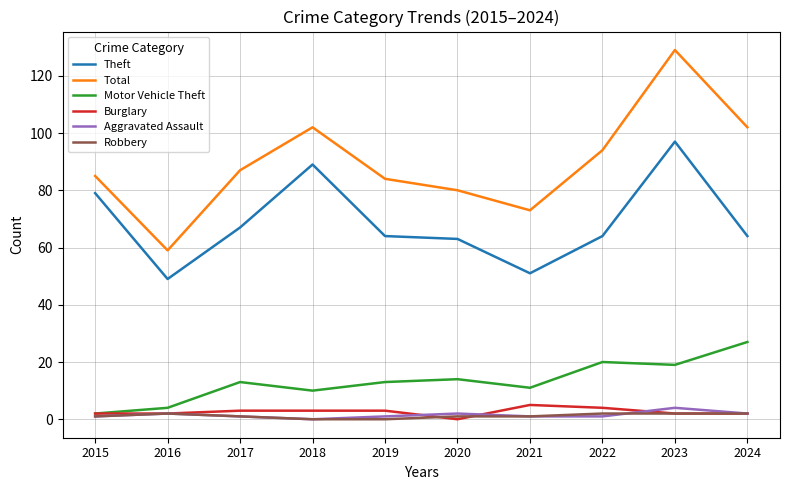

What is the maximum value shown in the chart?

129